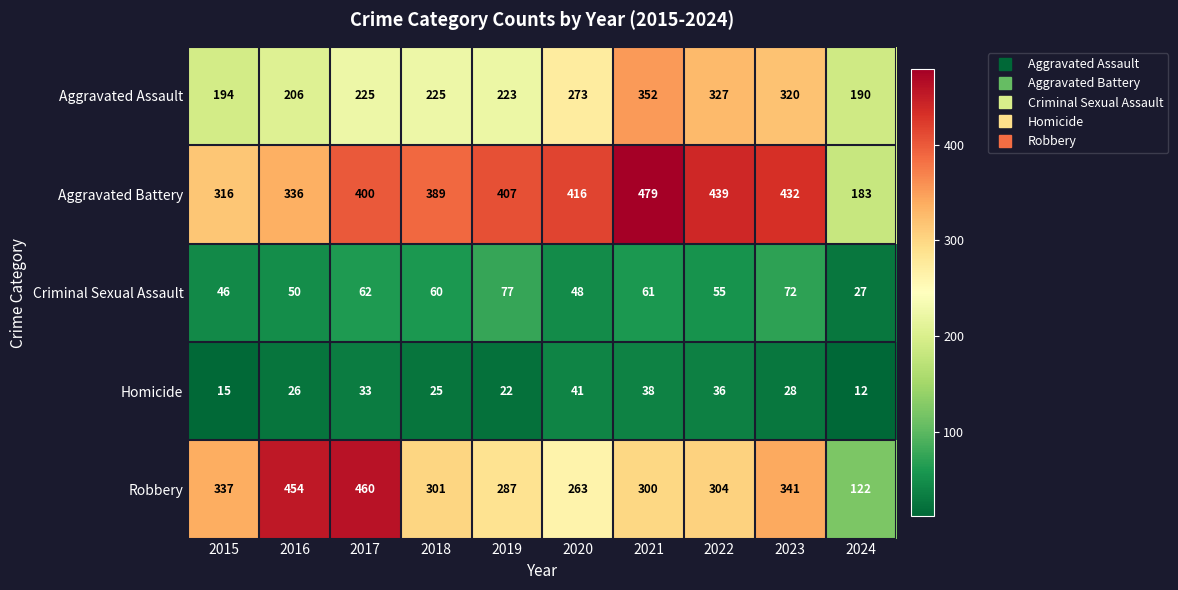

How many data points does each series have?

10